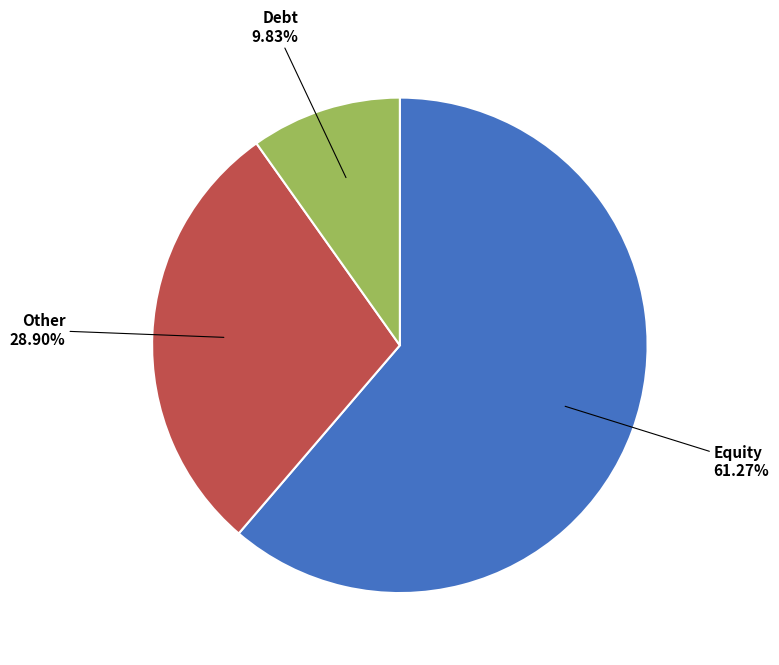

Is there a majority slice in this chart?

Yes